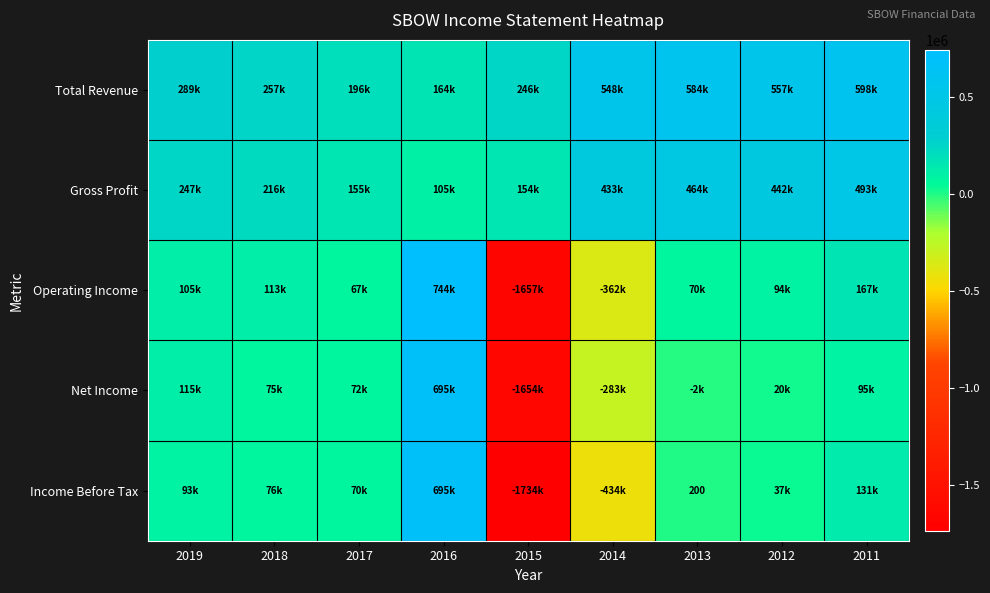

Which series has the widest spread of values?

Income Before Tax